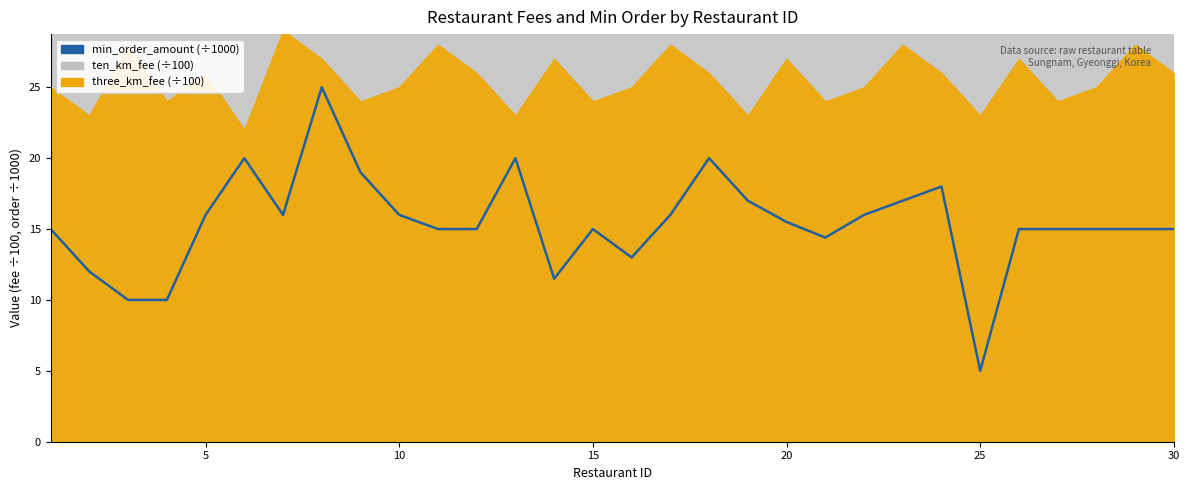

True or false: the data has more than 1 interior local peaks.

True